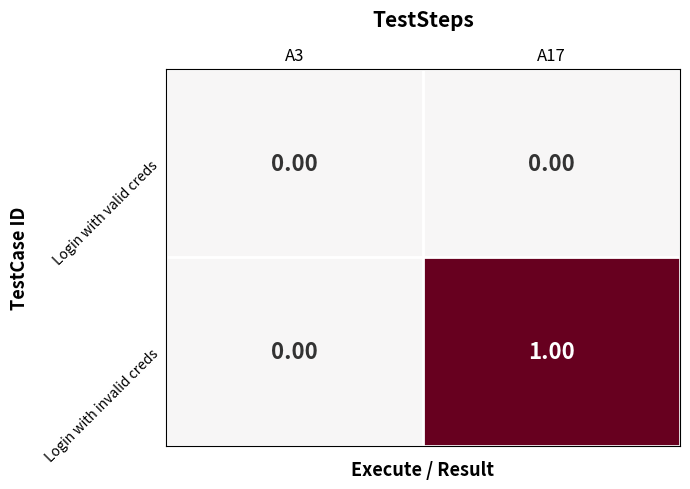

At A17, list the series in order from smallest to largest.

Login with valid creds, Login with invalid creds